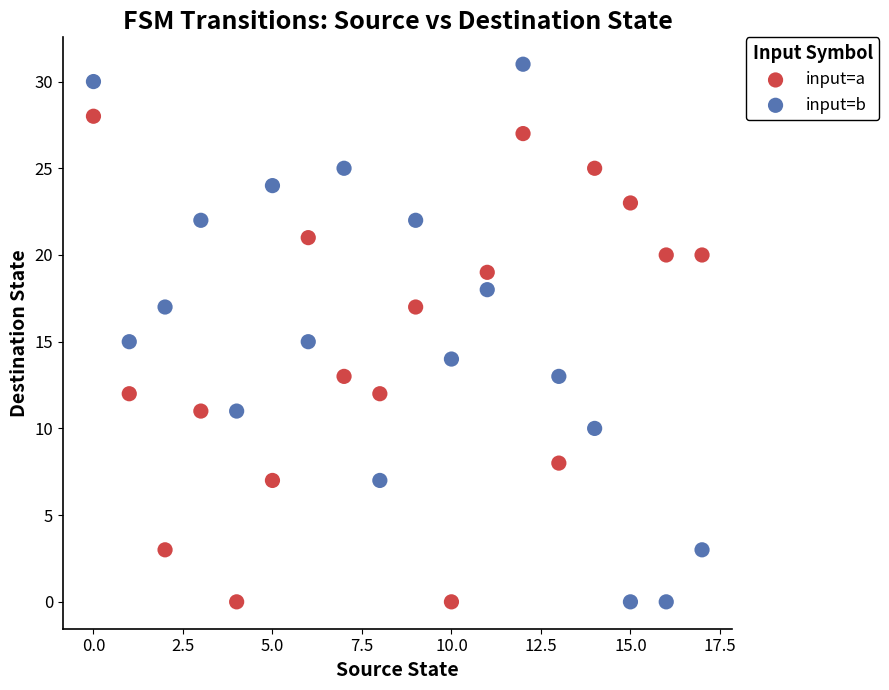

What are all the series names shown in the legend?

input=a, input=b